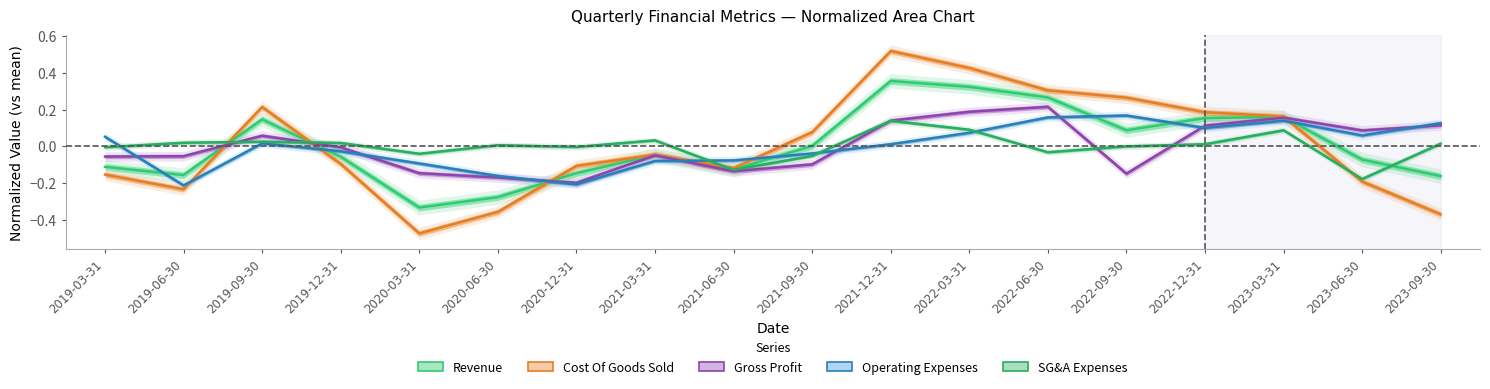

At which category is the sum across all series the highest?

2021-12-31